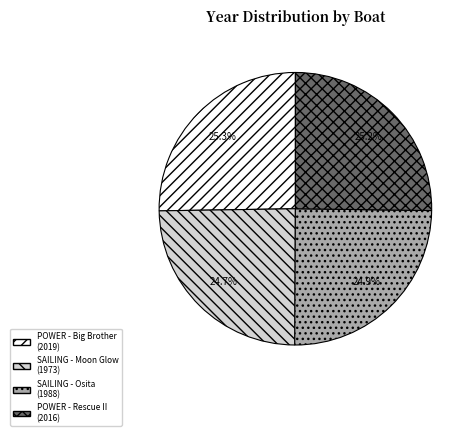

What percentage is the POWER - Rescue II slice, to the nearest percent?

25%